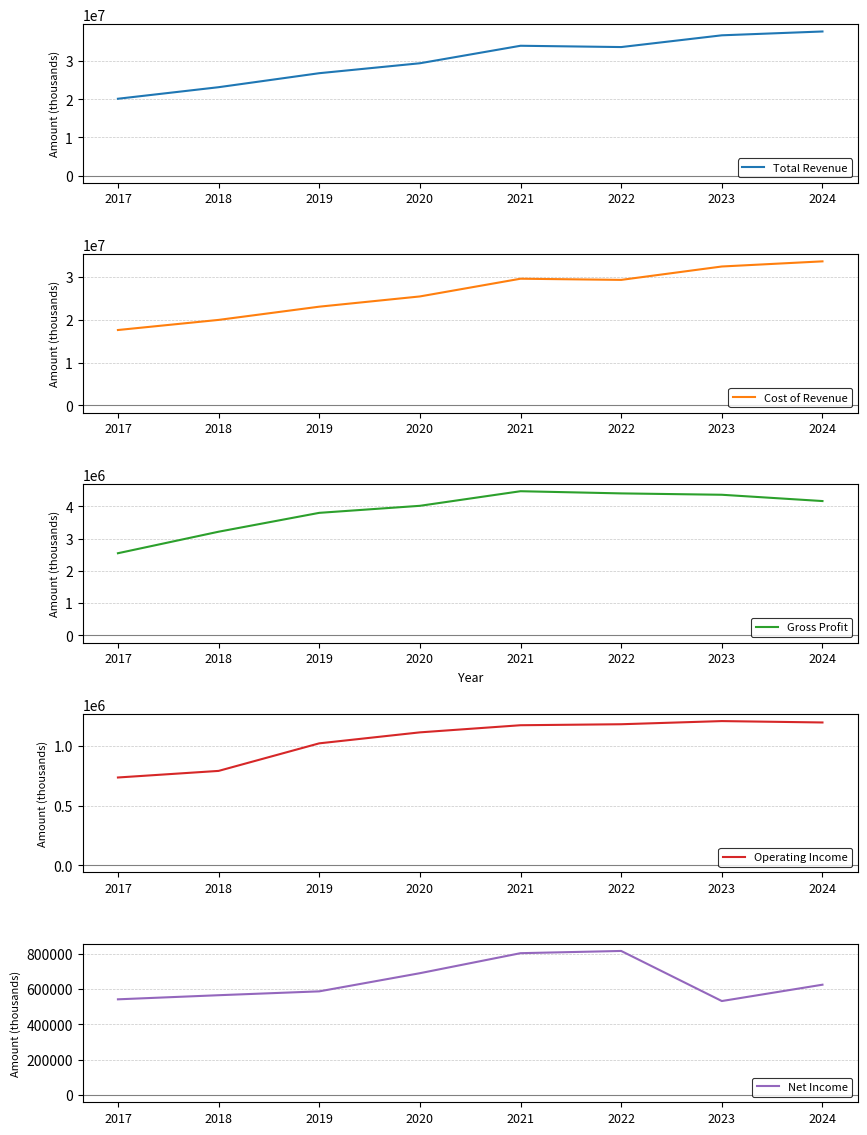

Read the Operating Income value at 2024, to the nearest 100.

1198500